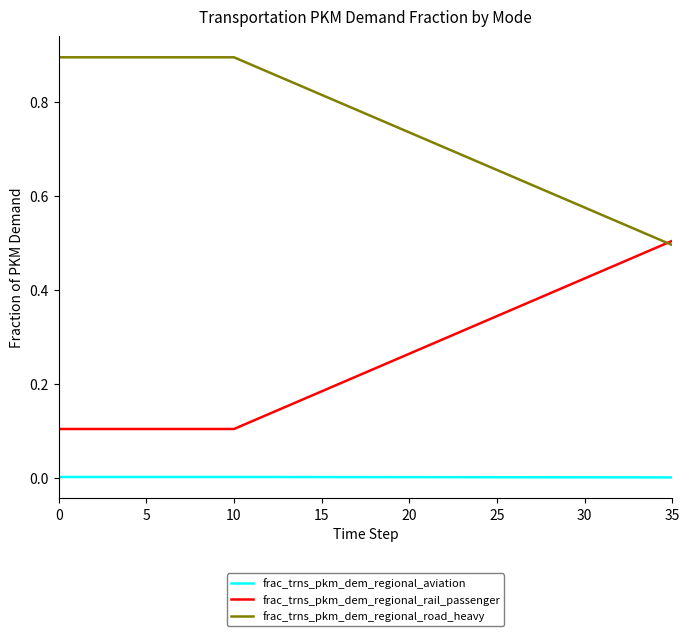

At how many categories does at least one series exceed 0?

36